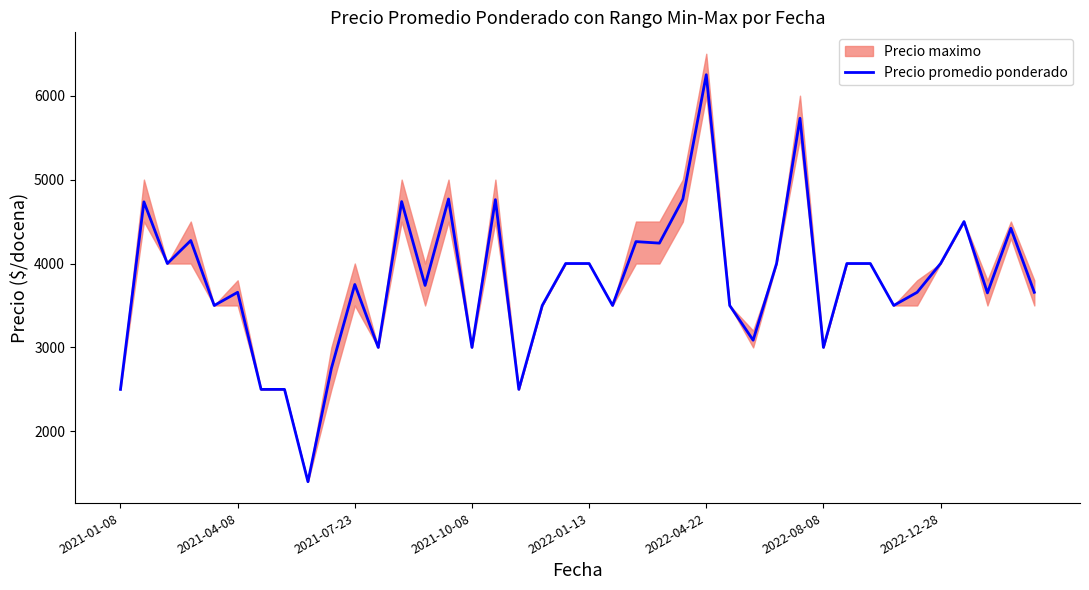

Count the number of categories in the chart.

40